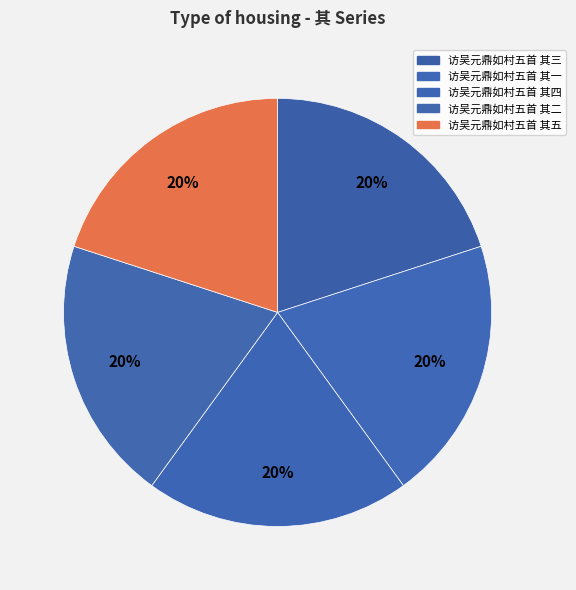

How many segments does this pie chart have?

5